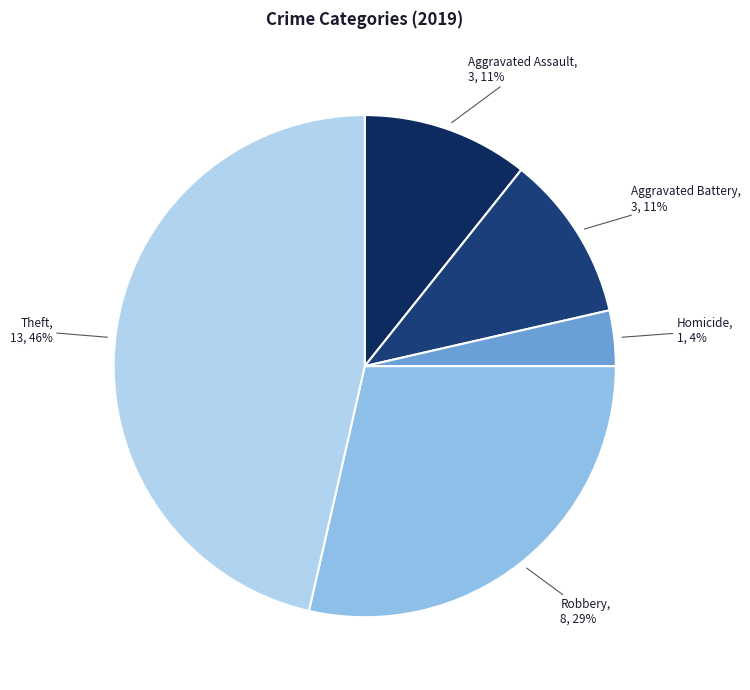

How many slices are in this pie chart?

5